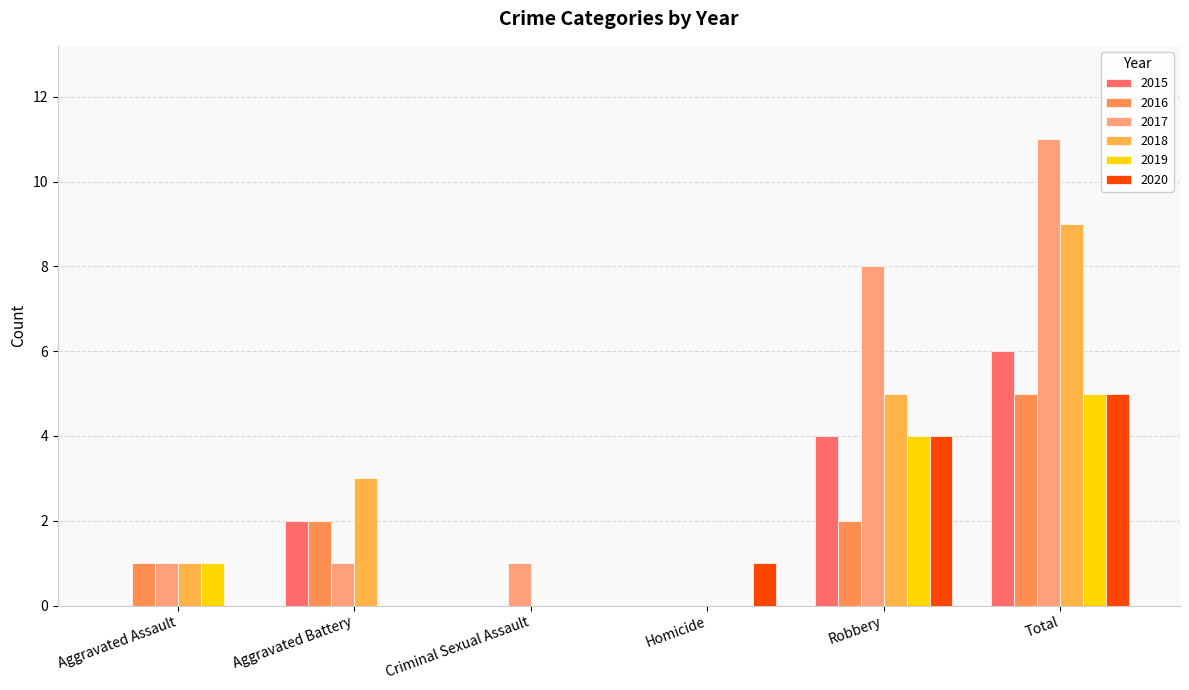

Which category has the highest value in the 2018 series?

Total